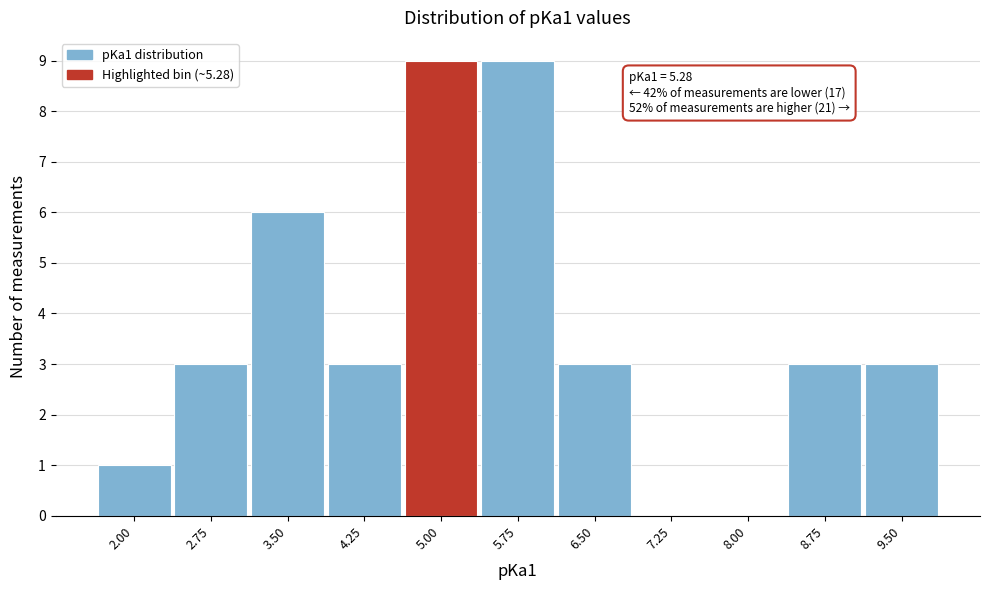

Reading left to right, transcribe all the data shown in this chart.

2.00=1	2.75=3	3.50=6	4.25=3	5.00=9	5.75=9	6.50=3	7.25=0	8.00=0	8.75=3	9.50=3